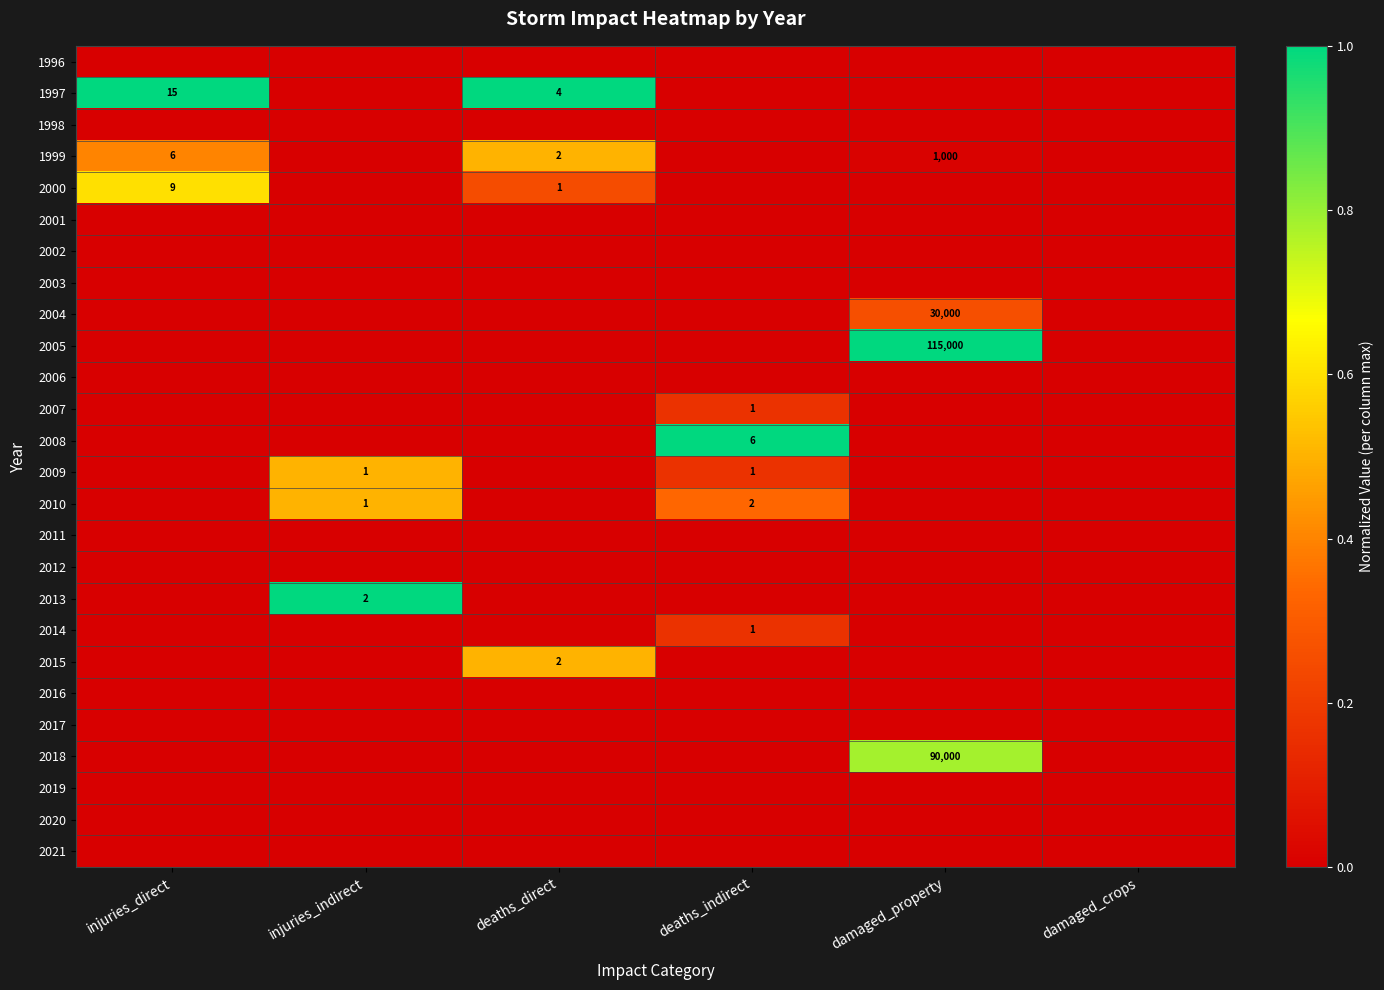

At which category is the sum across all series the highest?

deaths_direct